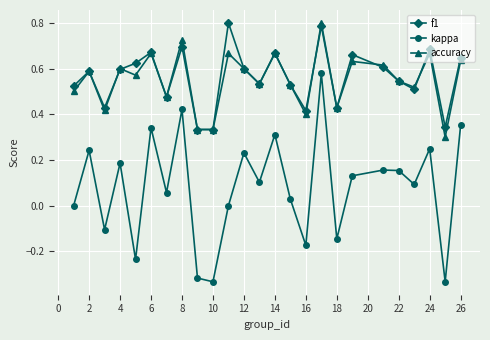

Which series has the largest range (max minus min)?

kappa